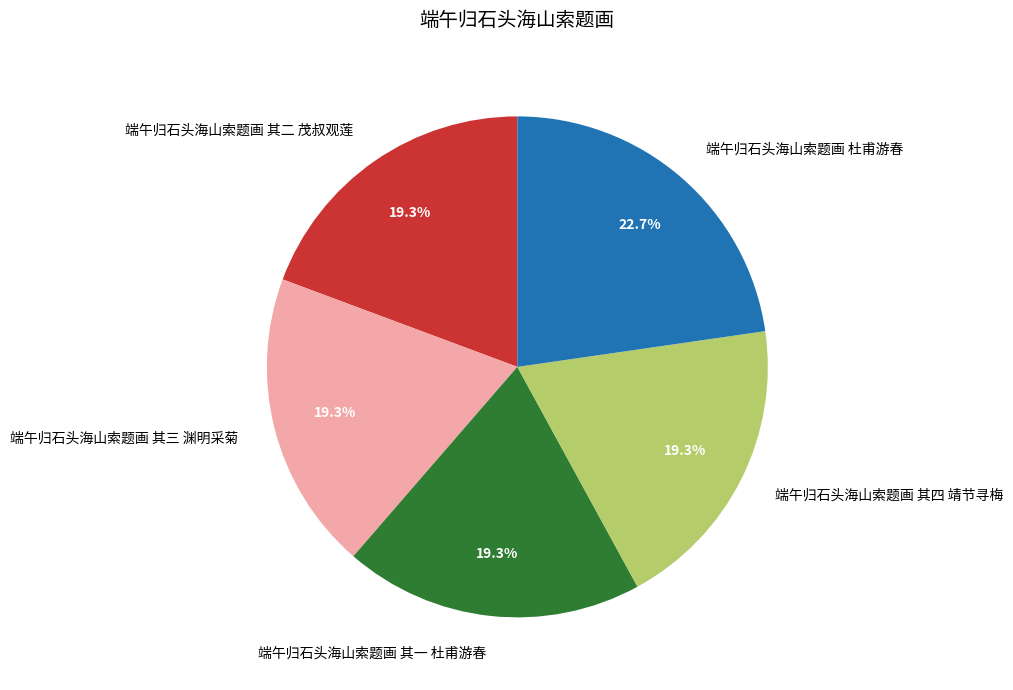

How many segments does this pie chart have?

5